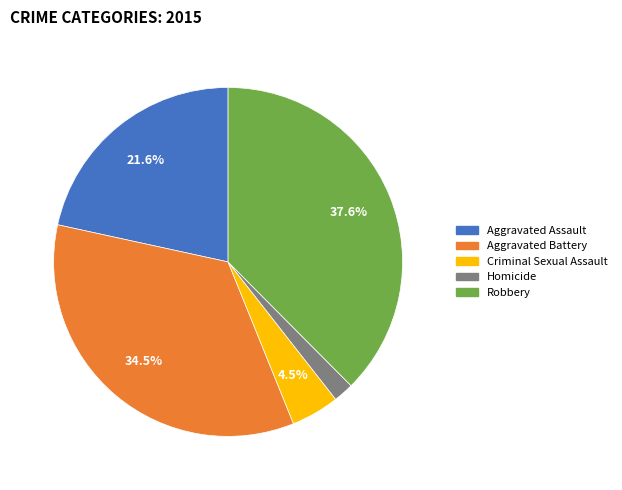

Does Homicide account for over 50% of the chart?

No